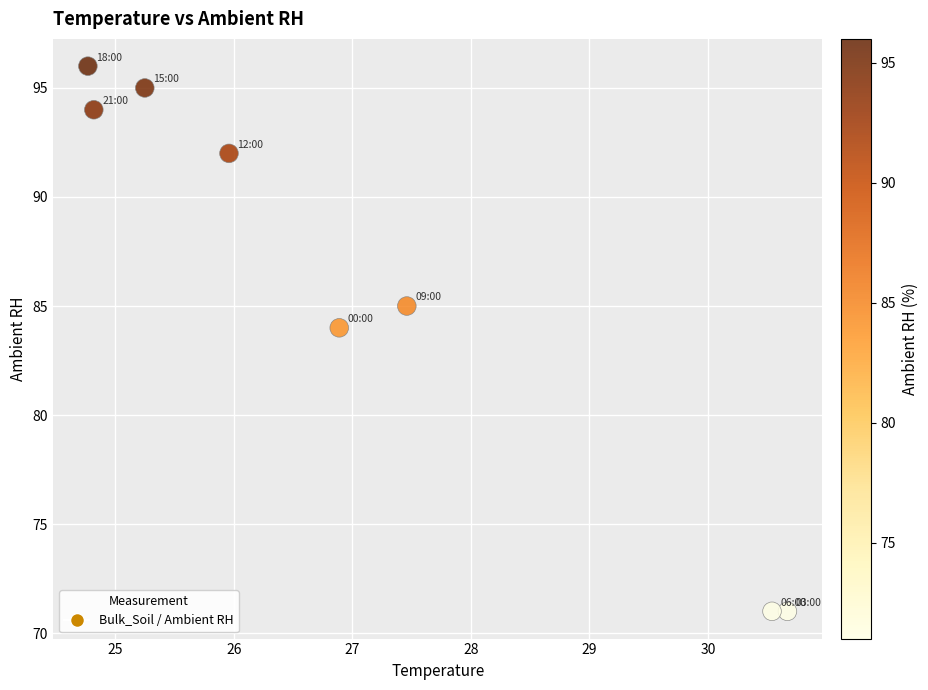

What is the range of Y values (max minus min)?

25